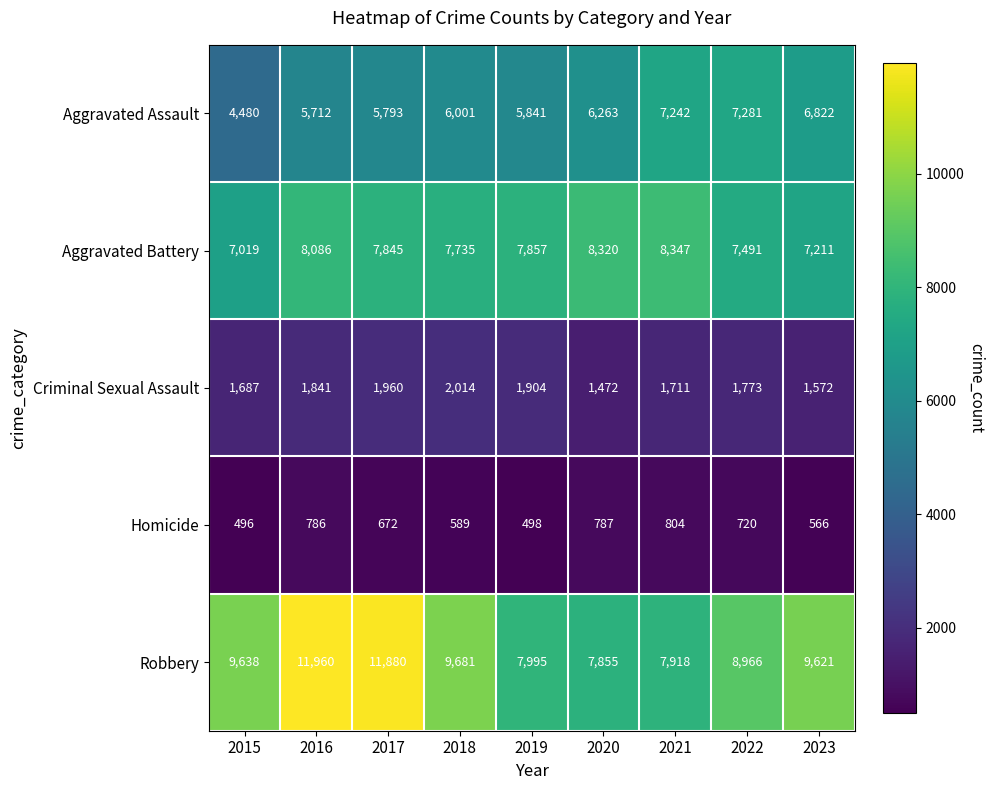

Which series has the widest spread of values?

Robbery